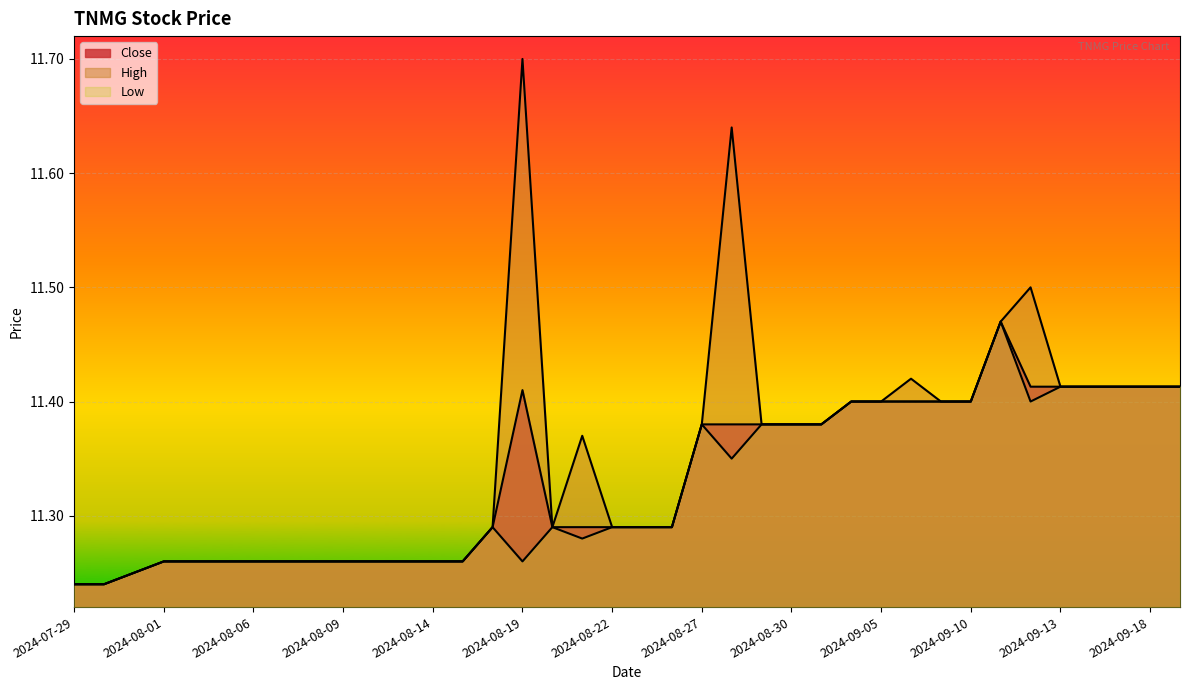

Count the Low values in the range 11 to 12.

38